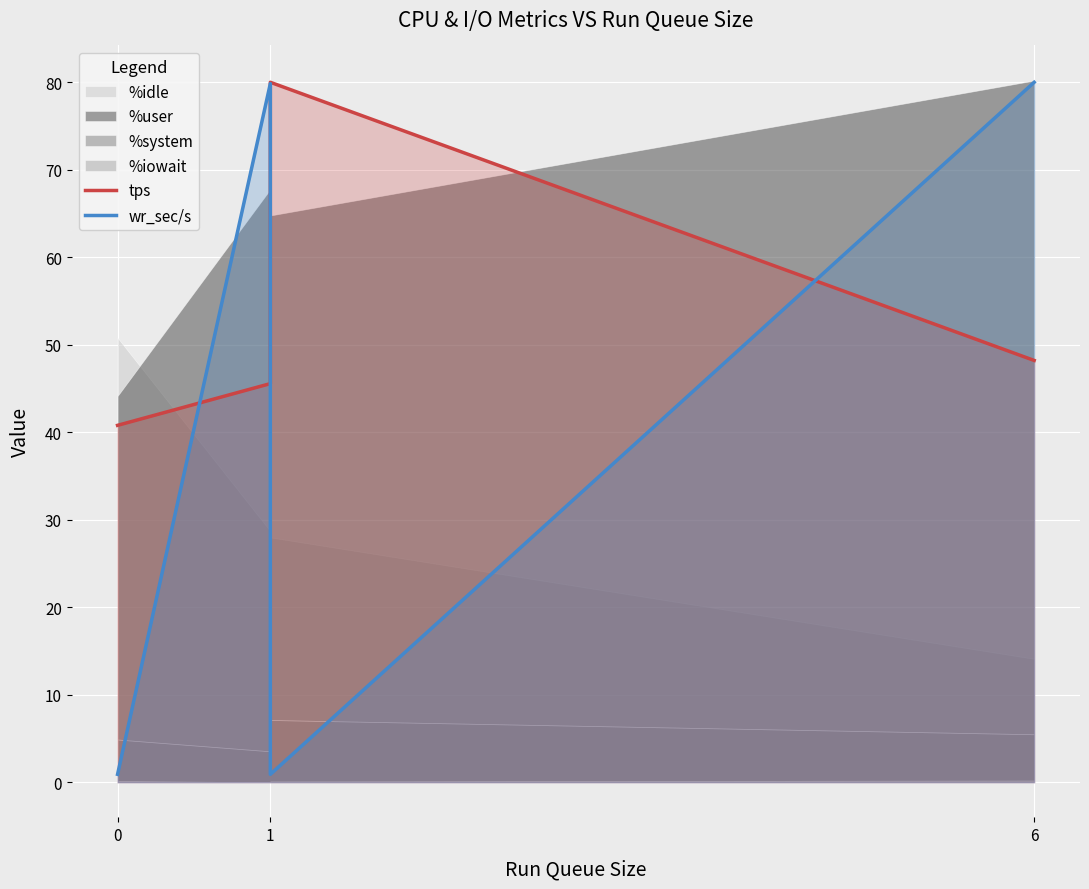

What position from the left is 0?

1